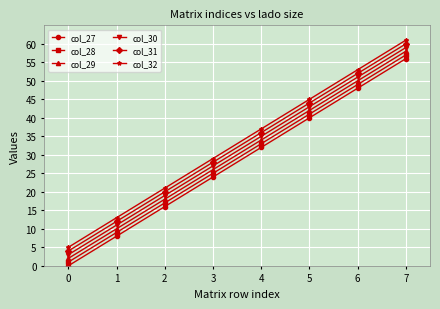

What is the greatest value displayed?

61